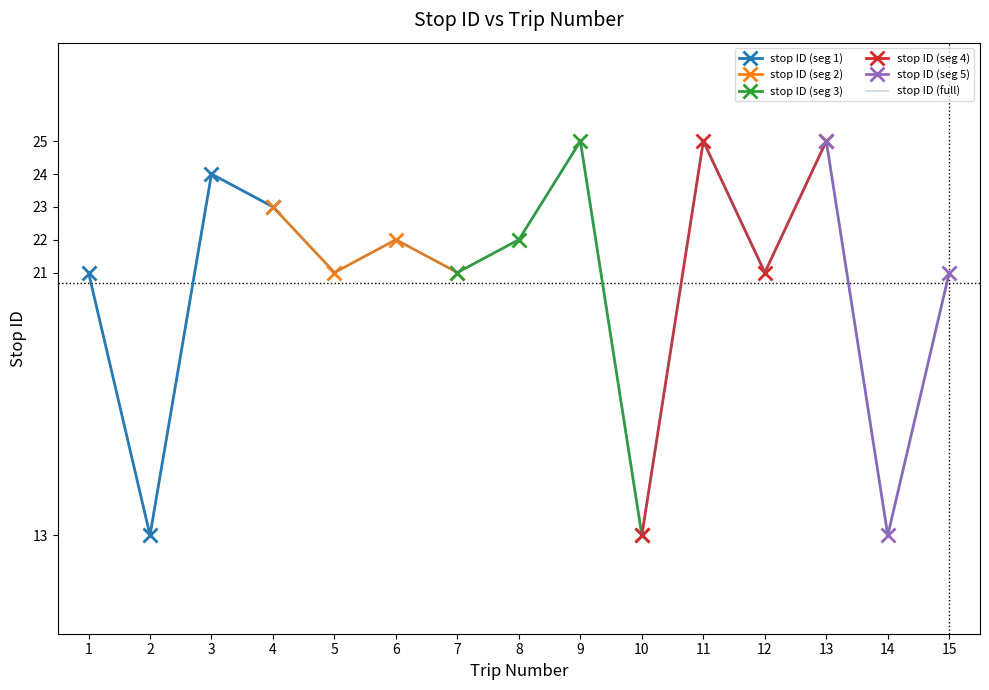

At which category does the chart reach its peak across all series?

9